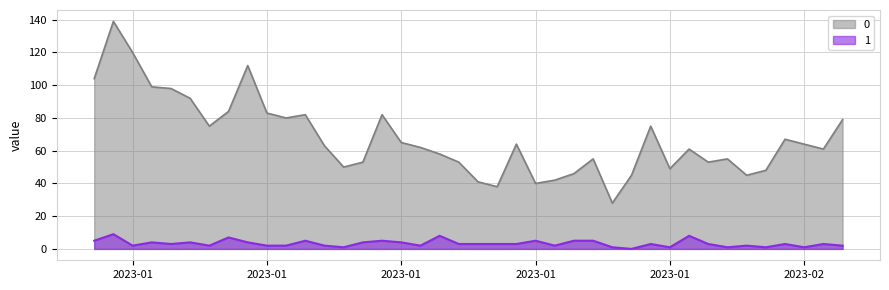

Rank the series at 2023-01-08 from highest to lowest value.

0, 1